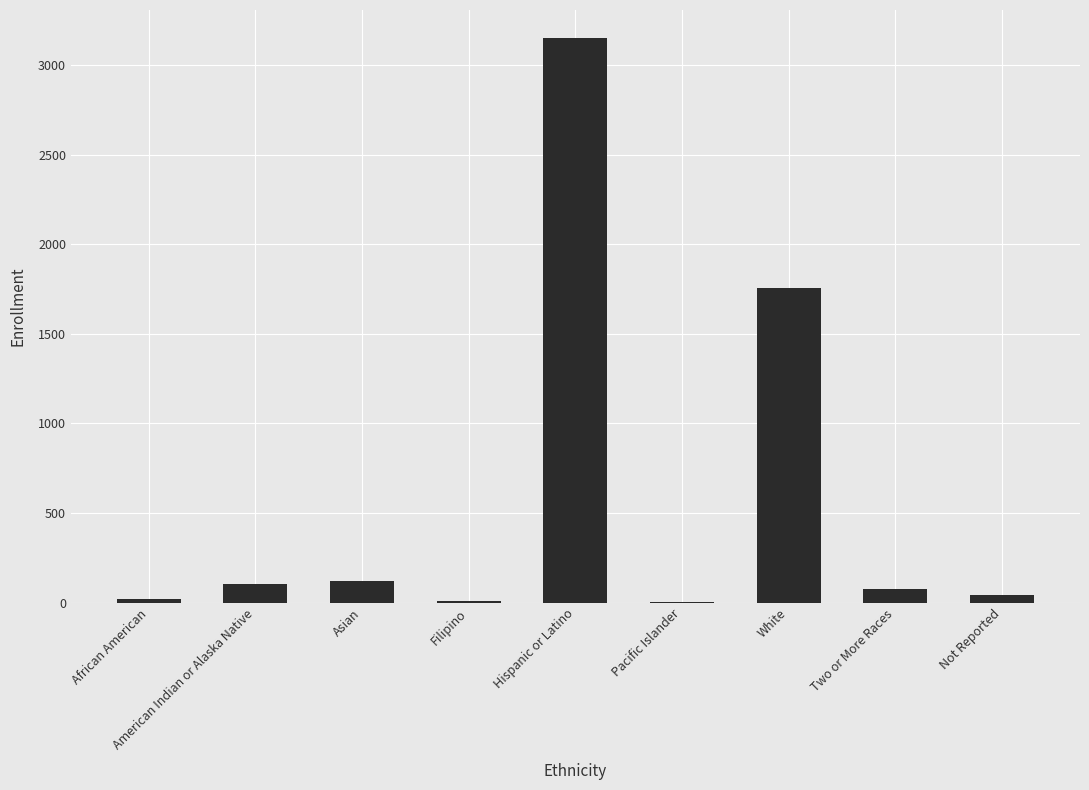

Is it true that the value at White is 1754?

True